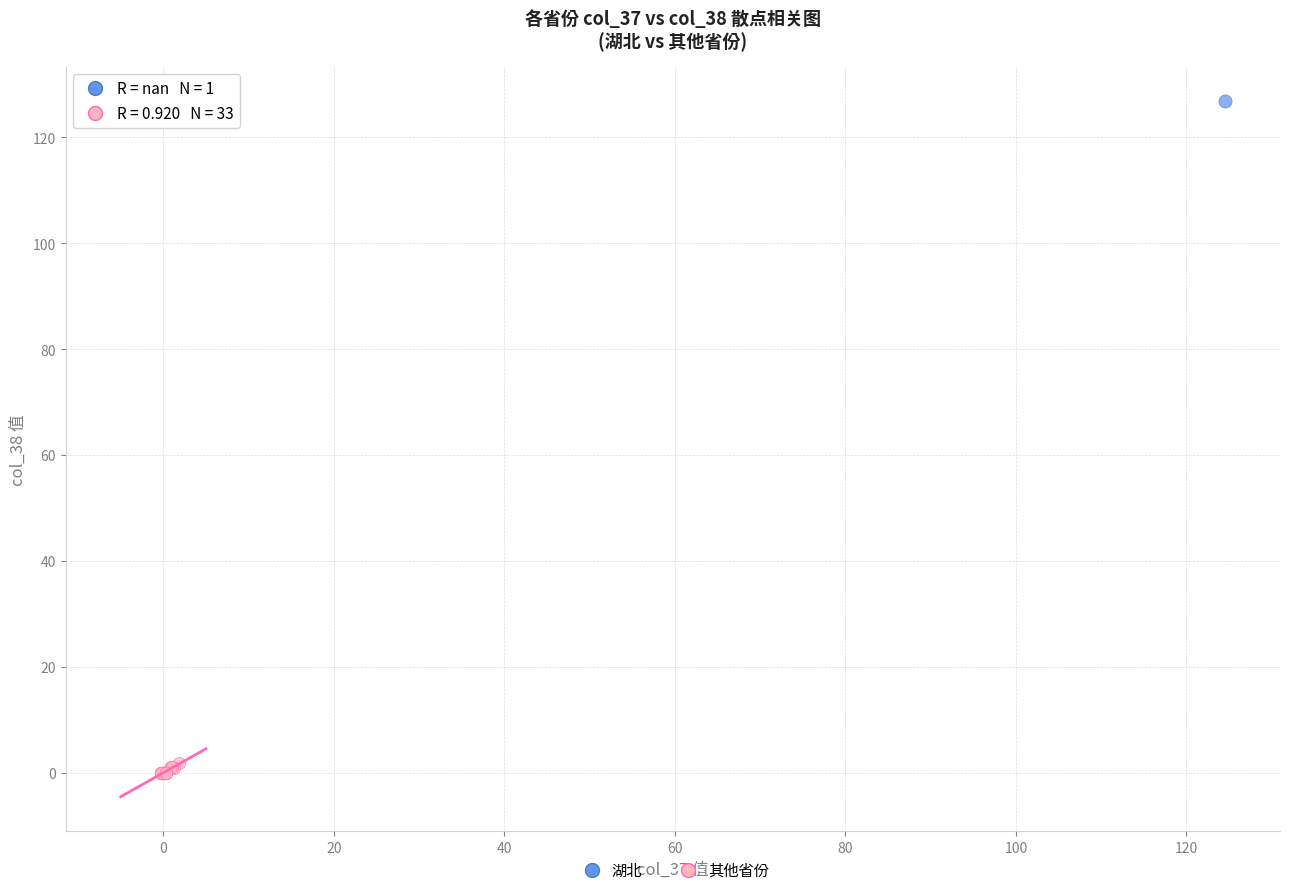

What are all the series names shown in the legend?

湖北, 其他省份